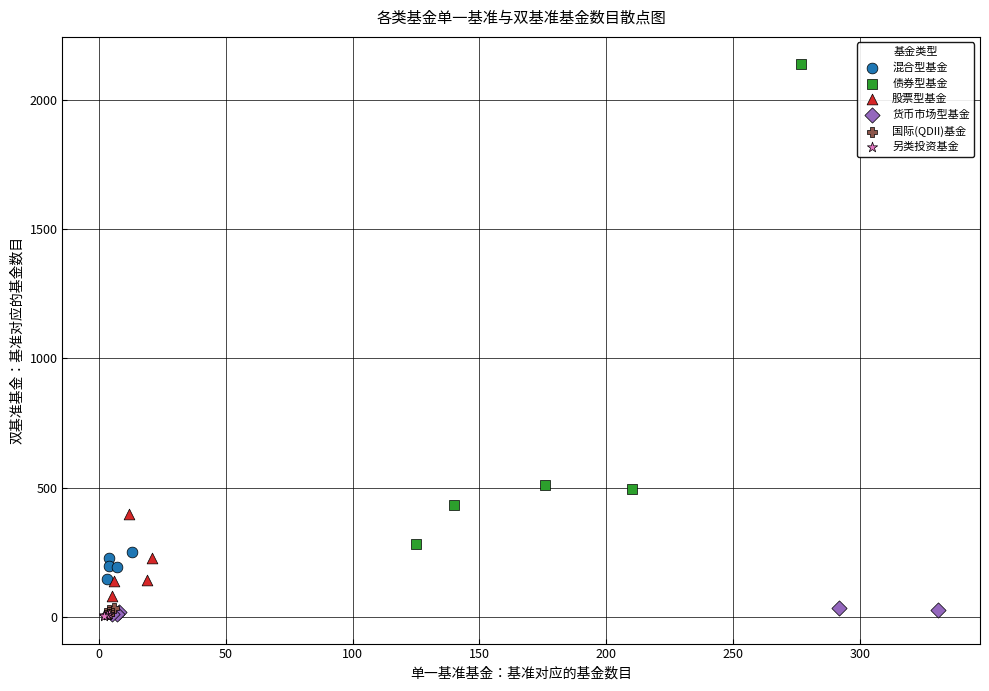

What are all the series names shown in the legend?

混合型基金, 债券型基金, 股票型基金, 货币市场型基金, 国际(QDII)基金, 另类投资基金